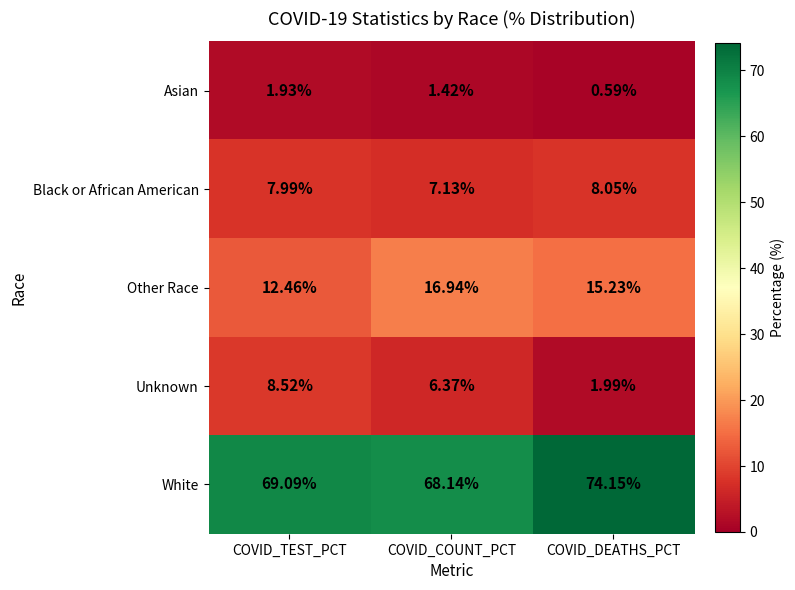

At COVID_COUNT_PCT, list the series in order from smallest to largest.

Asian, Unknown, Black or African American, Other Race, White